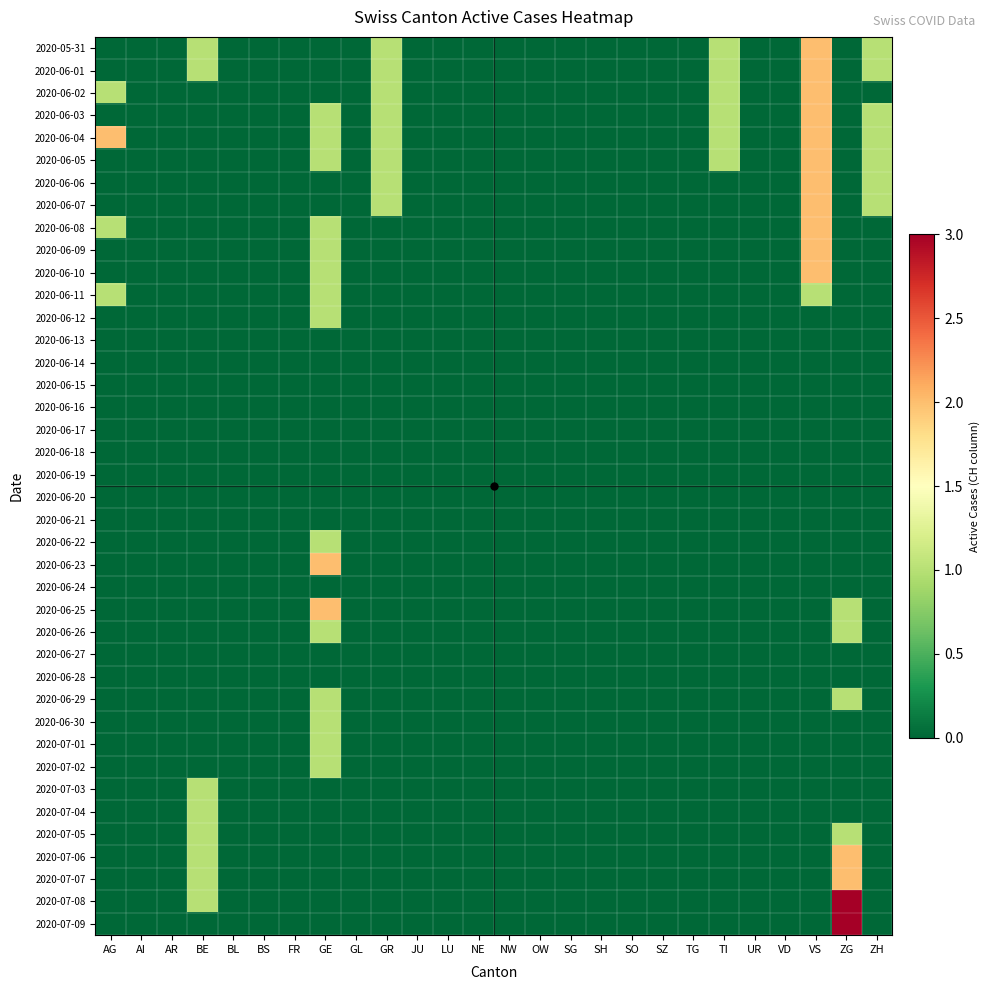

At which category is the sum across all series the highest?

VS